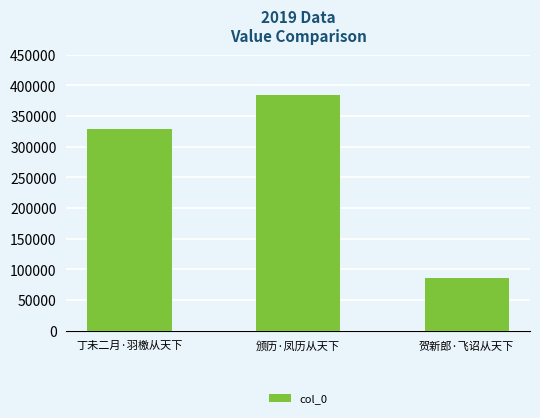

How many data points does each series have?

3